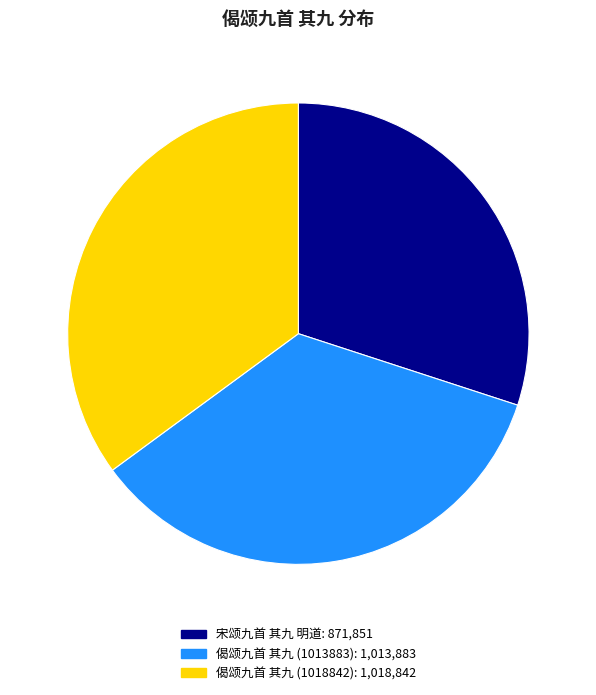

Combined, do 偈颂九首 其九 (1013883): 1,013,883 and 偈颂九首 其九 (1018842): 1,018,842 account for over 50%?

Yes